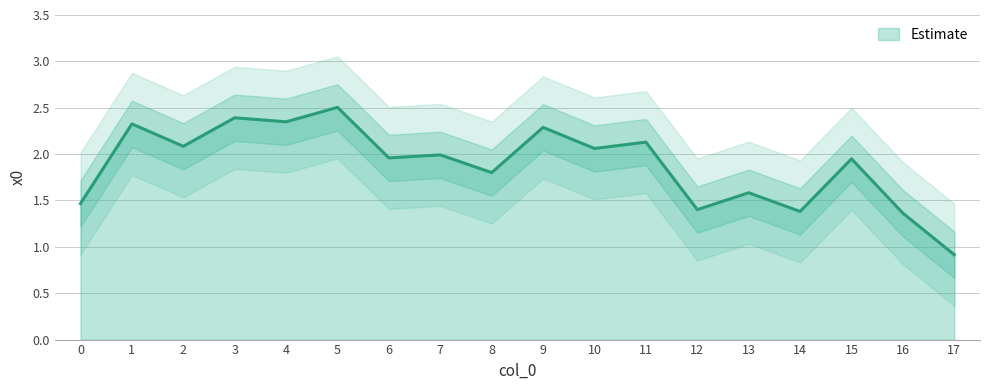

At which label does Estimate reach its minimum?

17